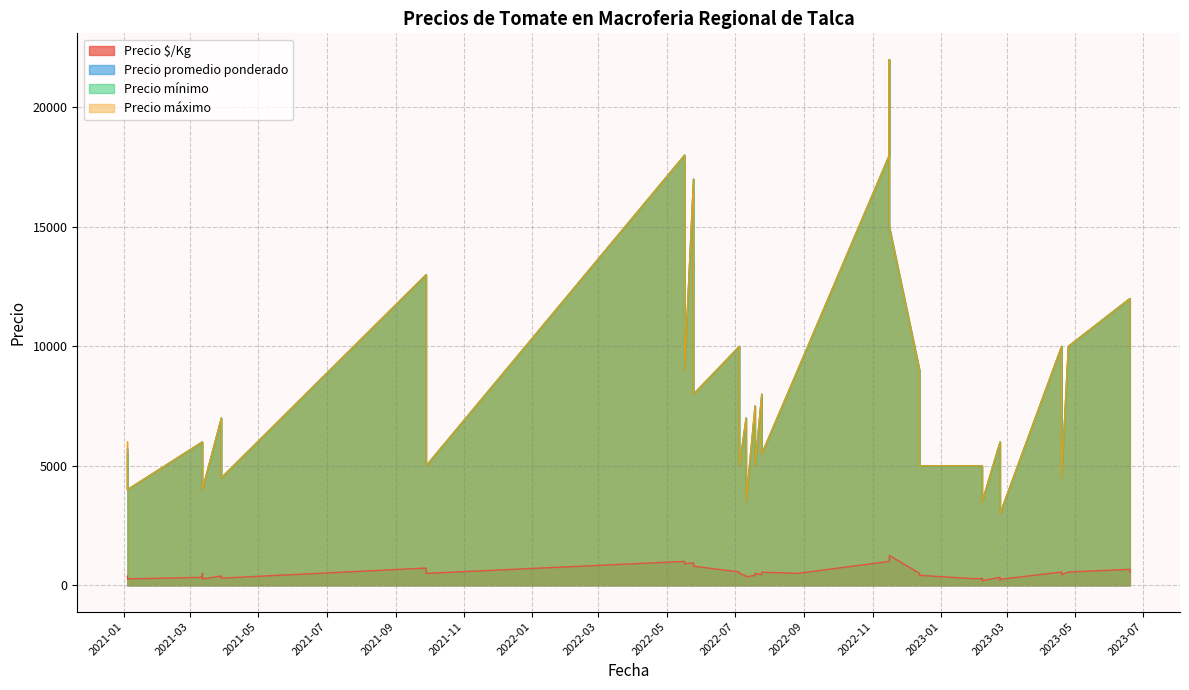

Which series has the largest total across all categories?

Precio máximo